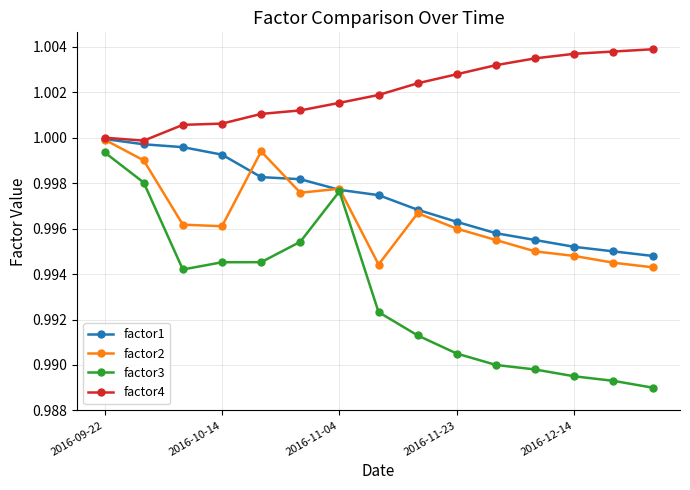

Which series has the widest spread of values?

factor3